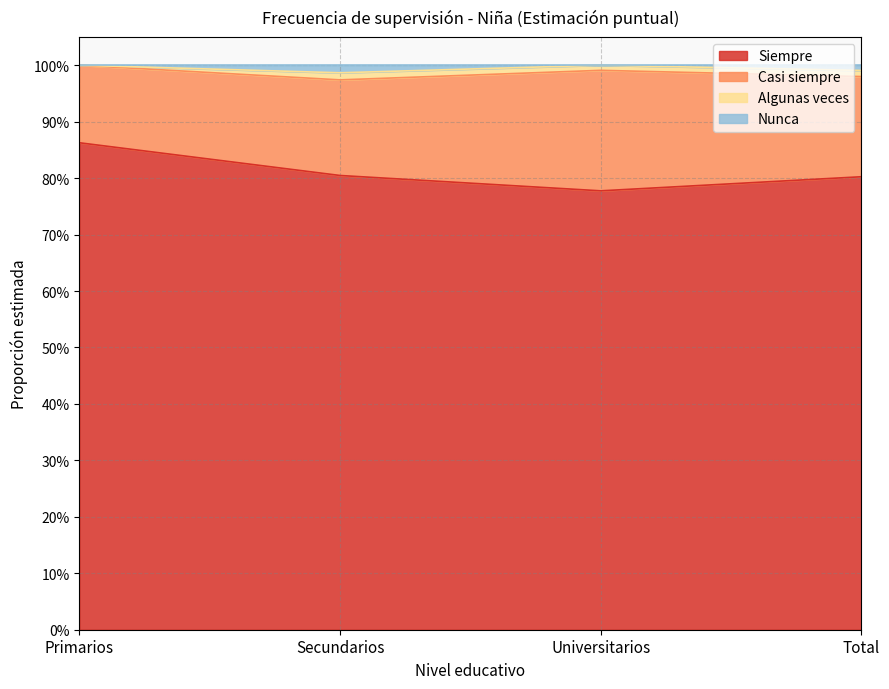

Between Primarios and Universitarios, which series saw the biggest shift?

Siempre